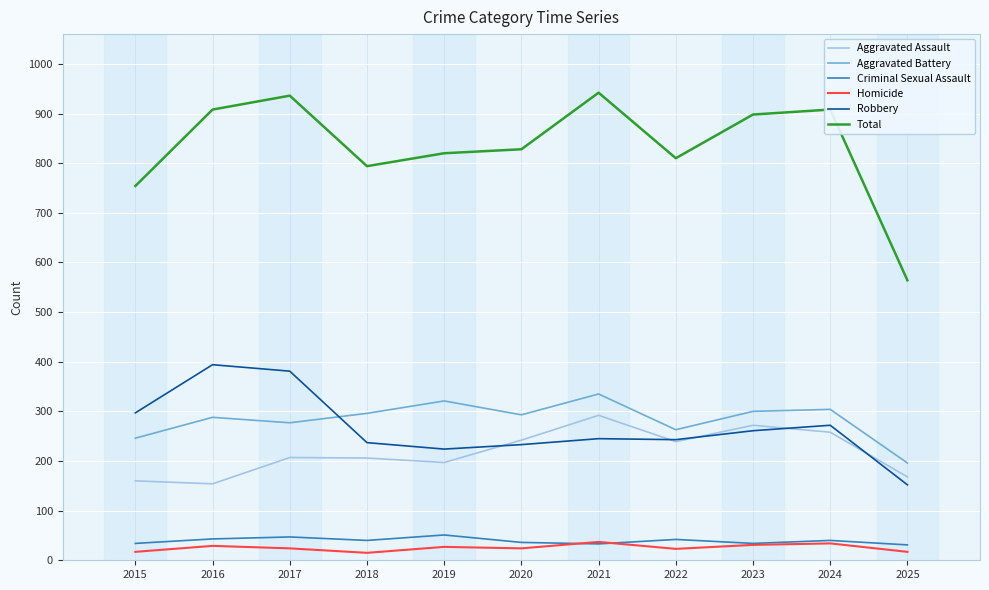

Is this an area chart (filled region under the line)?

No